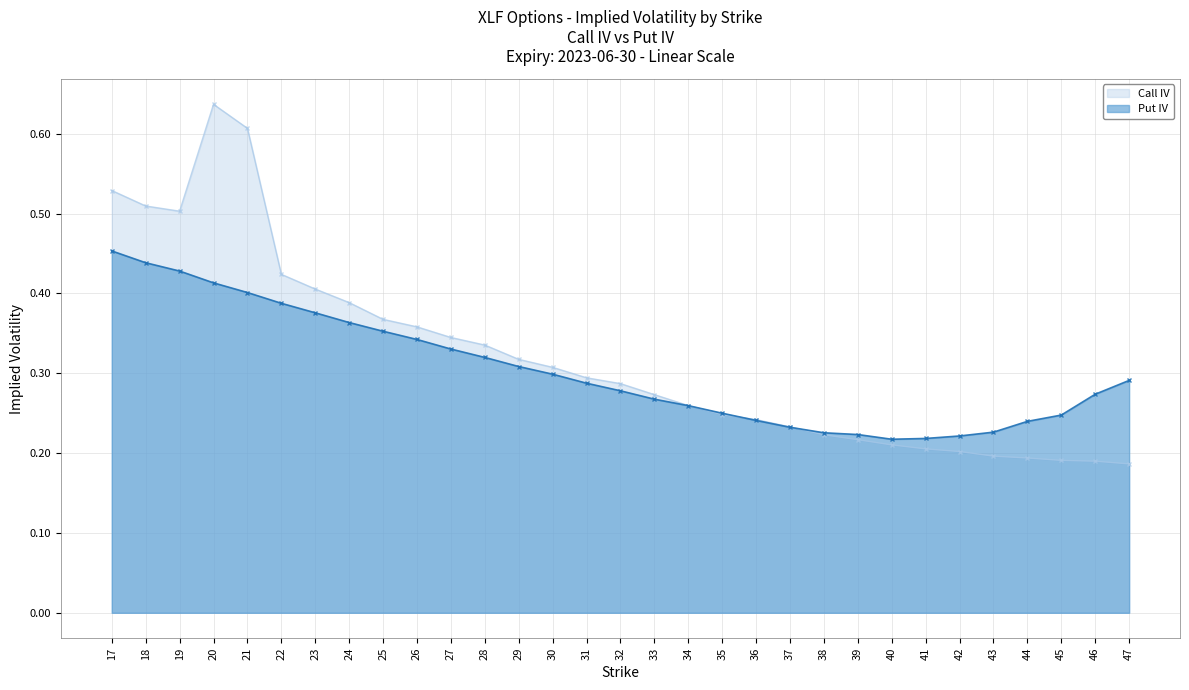

How many lines are shown in the chart?

2